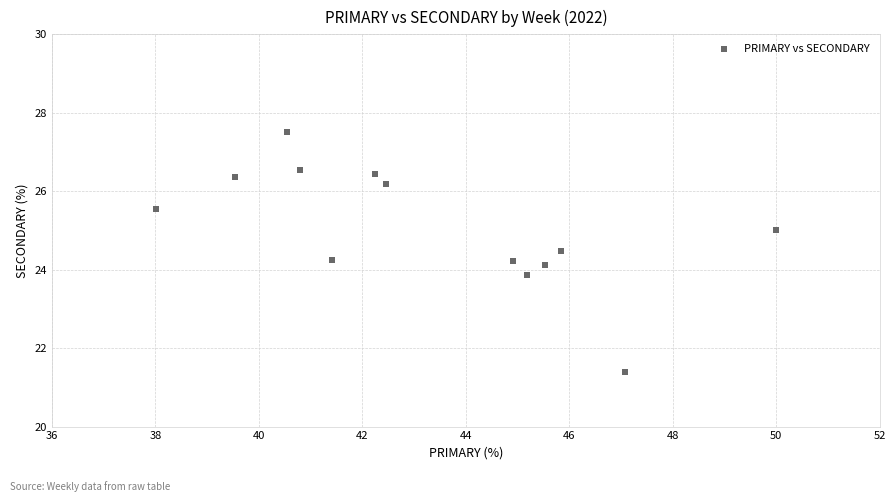

What is the range of Y values (max minus min)?

6.1